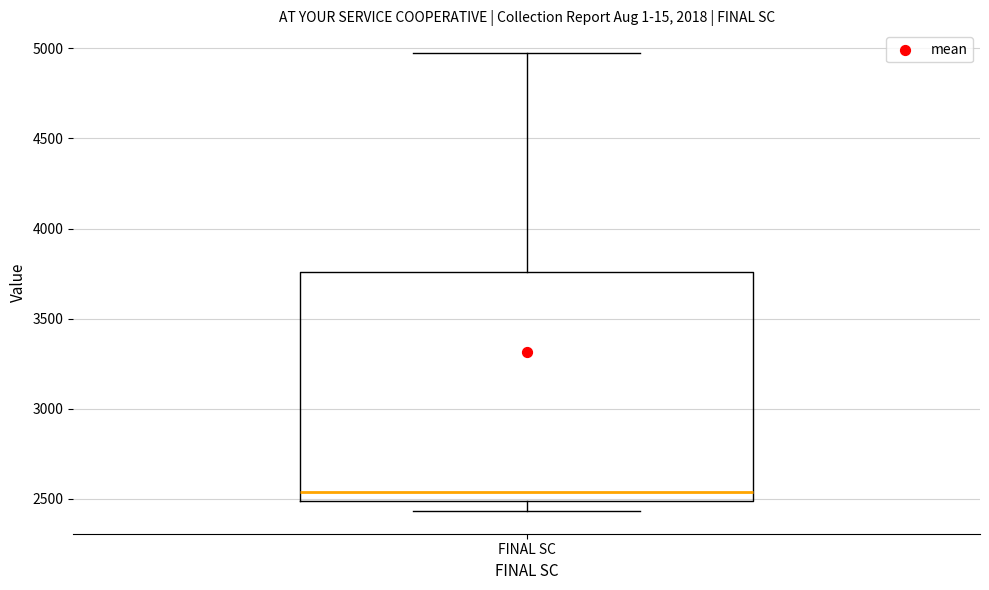

Transcribe this box plot: give where the median line is, the range the box spans, and where the two whiskers end, as read against the y-axis. The values are not printed on the chart, so give them approximately, as read against the axis.

median 2550, box 2500 to 3750, whiskers 2450 to 4950